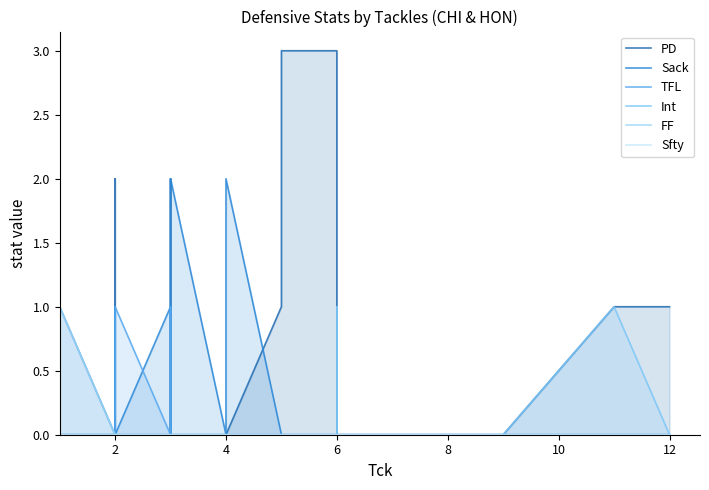

What is the difference between the maximum and minimum values in the Sack series?

2